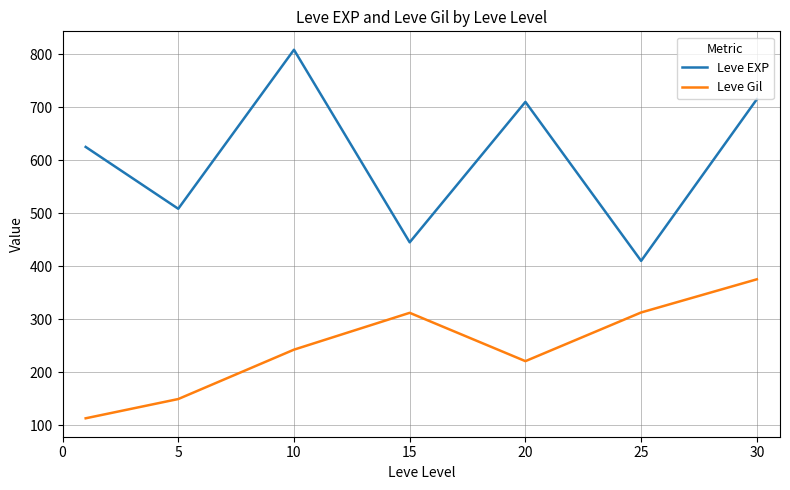

What is the difference between the maximum and second lowest values in the Leve Gil series?

225.9